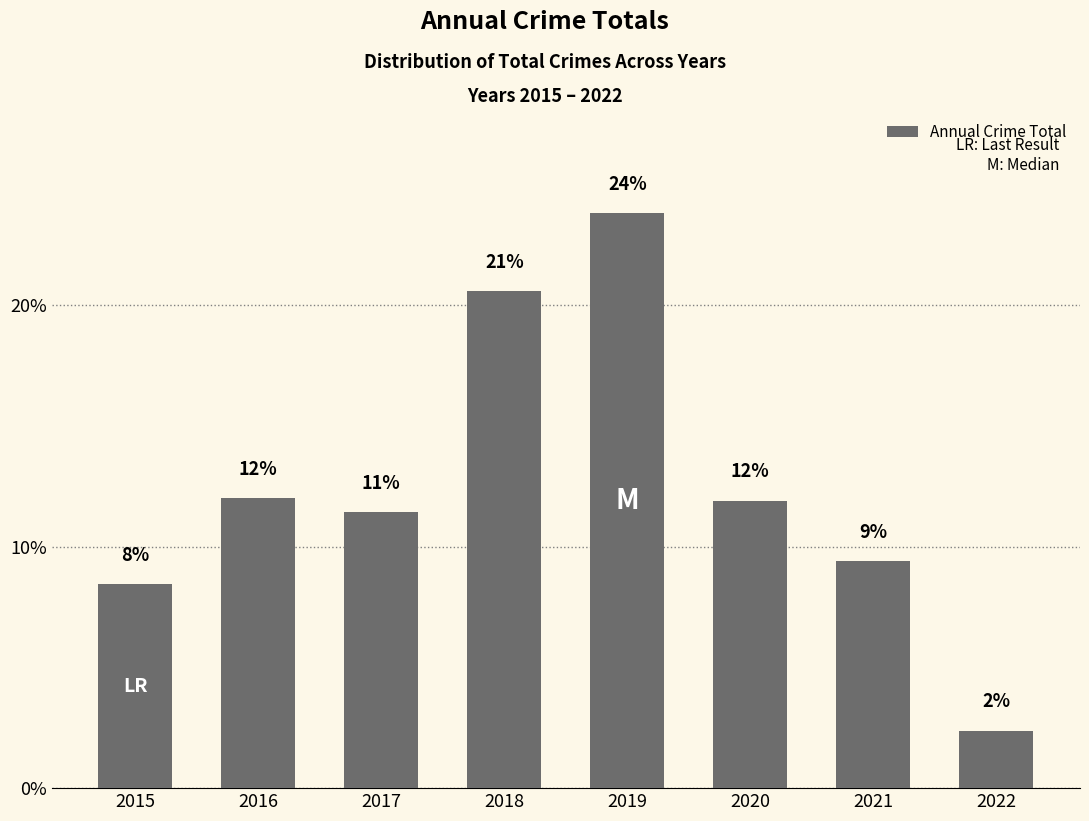

How many bars are there in total?

8